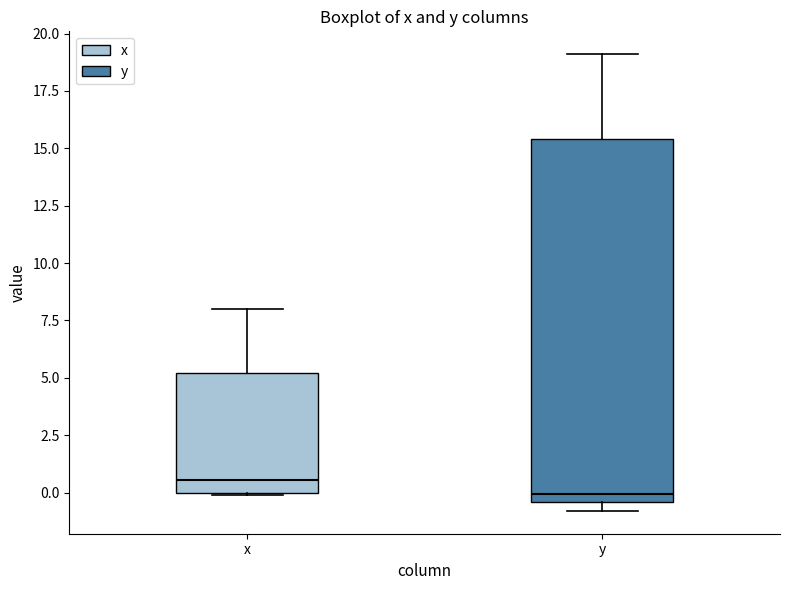

Which box's median line is the highest?

x